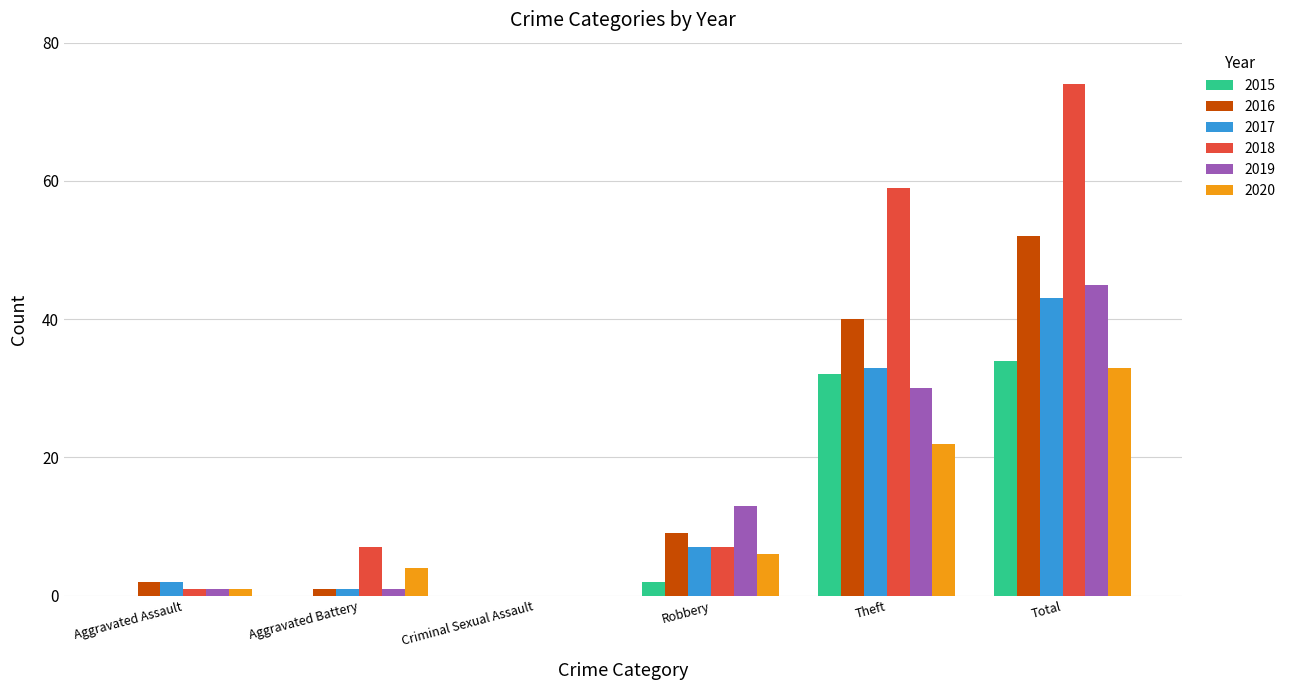

Which category has the highest value in the 2020 series?

Total